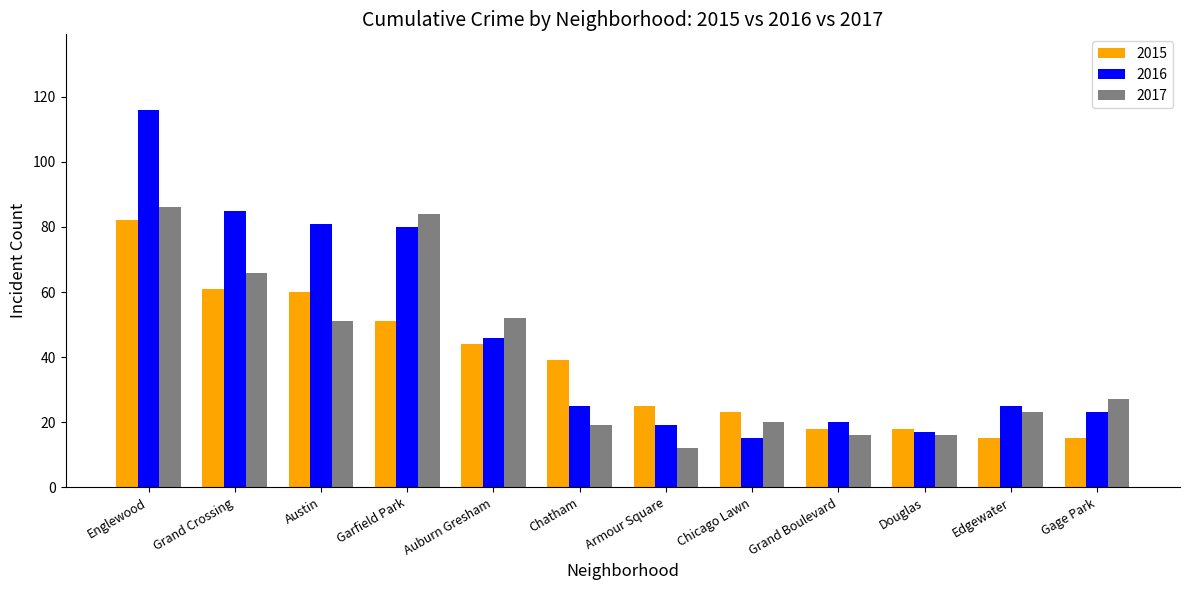

At which label does 2016 reach its minimum?

Chicago Lawn